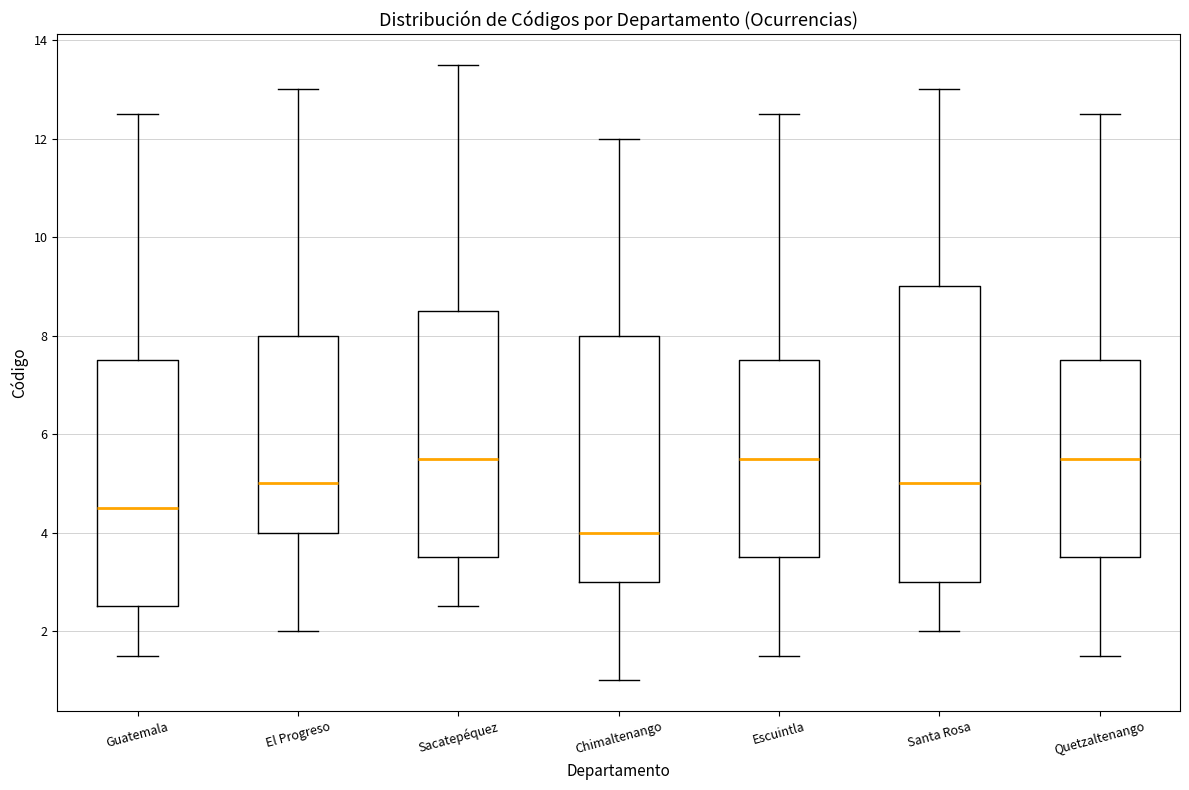

Reading left to right, transcribe this box plot: for each box, give where its median line is, the range the box spans, and where its two whiskers end, as read against the y-axis. The values are not printed on the chart, so give them approximately, as read against the axis.

Guatemala: median 4.6, box 2.6 to 7.6, whiskers 1.6 to 12.6
El Progreso: median 5.0, box 4.0 to 8.0, whiskers 2.0 to 13.0
Sacatepéquez: median 5.6, box 3.6 to 8.6, whiskers 2.6 to 13.6
Chimaltenango: median 4.0, box 3.0 to 8.0, whiskers 1.0 to 12.0
Escuintla: median 5.6, box 3.6 to 7.6, whiskers 1.6 to 12.6
Santa Rosa: median 5.0, box 3.0 to 9.0, whiskers 2.0 to 13.0
Quetzaltenango: median 5.6, box 3.6 to 7.6, whiskers 1.6 to 12.6